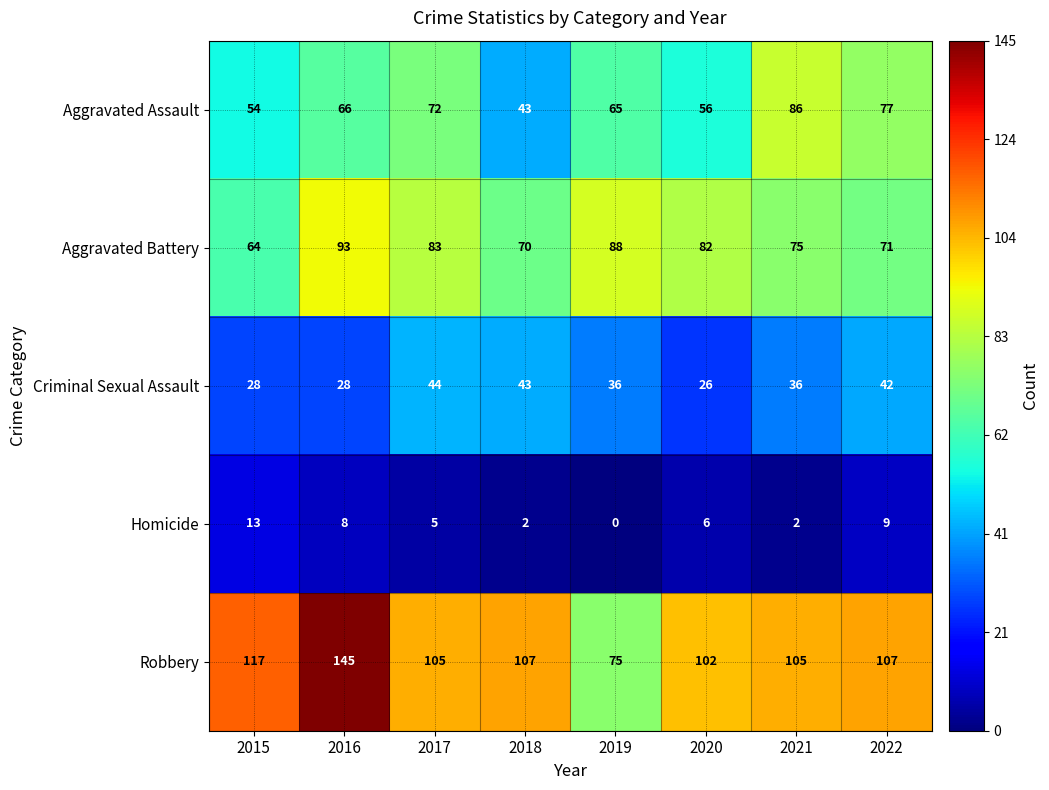

Between 2016 and 2020, which series saw the biggest shift?

Robbery